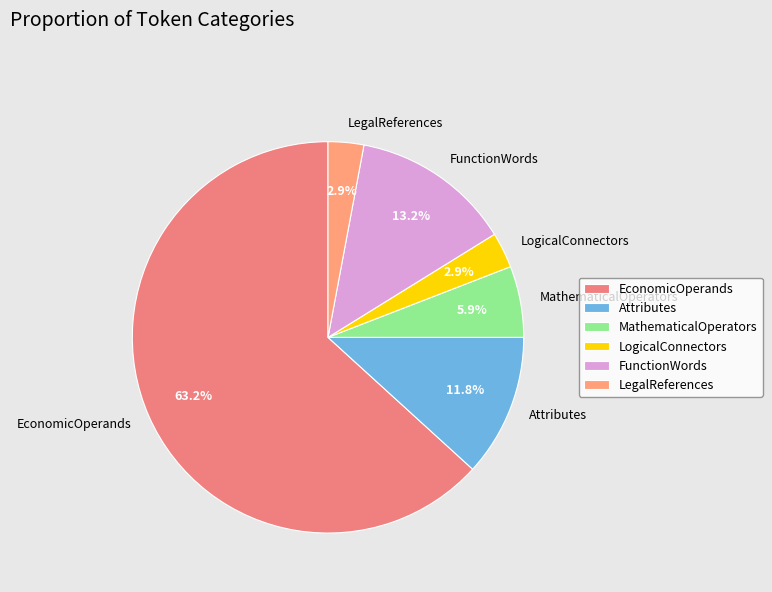

How many segments does this pie chart have?

6